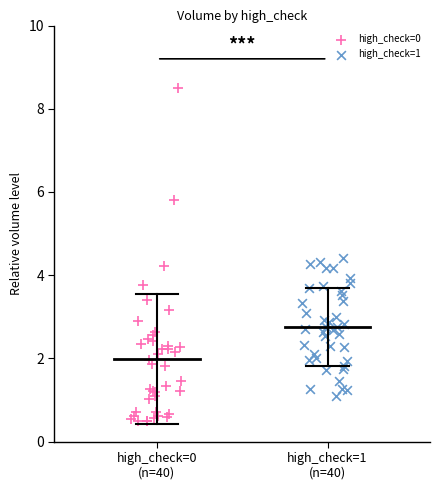

Which series reaches the maximum Y coordinate?

high_check=0